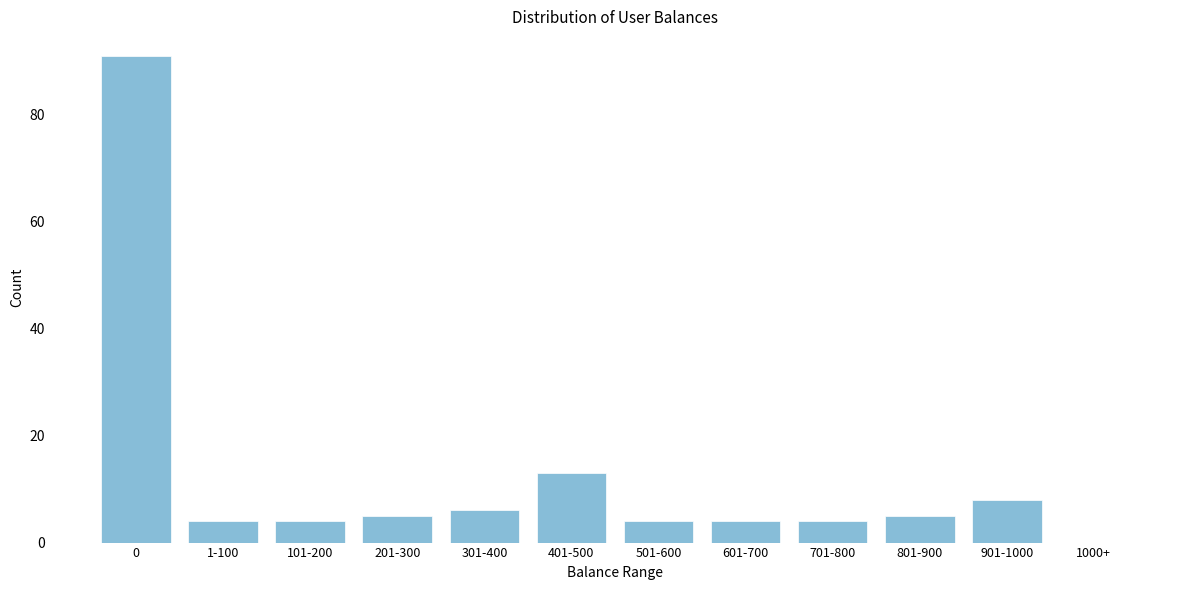

Reading left to right, extract all data points from this chart.

0=91	1-100=4	101-200=4	201-300=5	301-400=6	401-500=13	501-600=4	601-700=4	701-800=4	801-900=5	901-1000=8	1000+=0